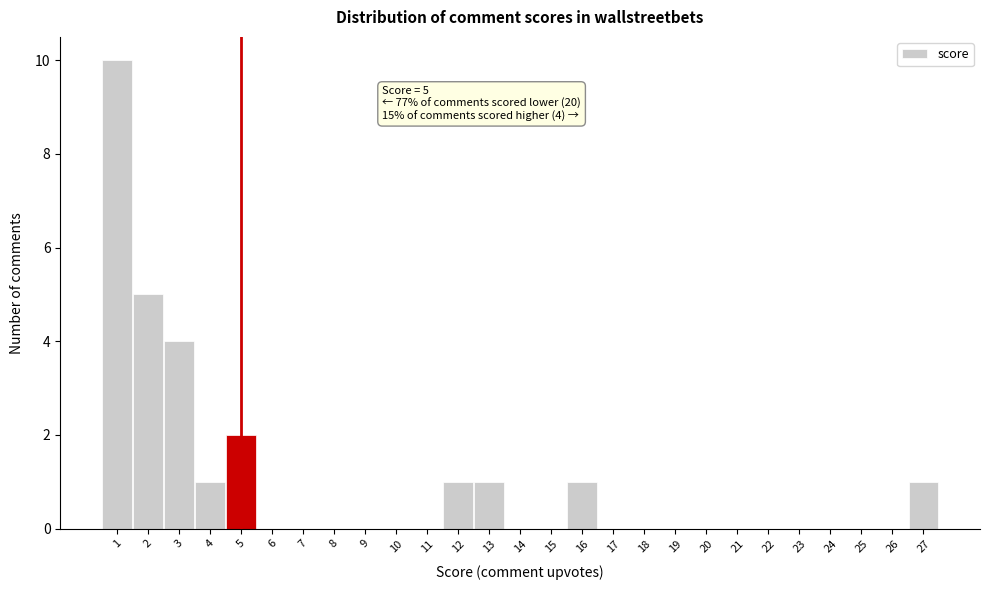

Over which range of the x-axis is the bar tallest?

0.5 to 1.5